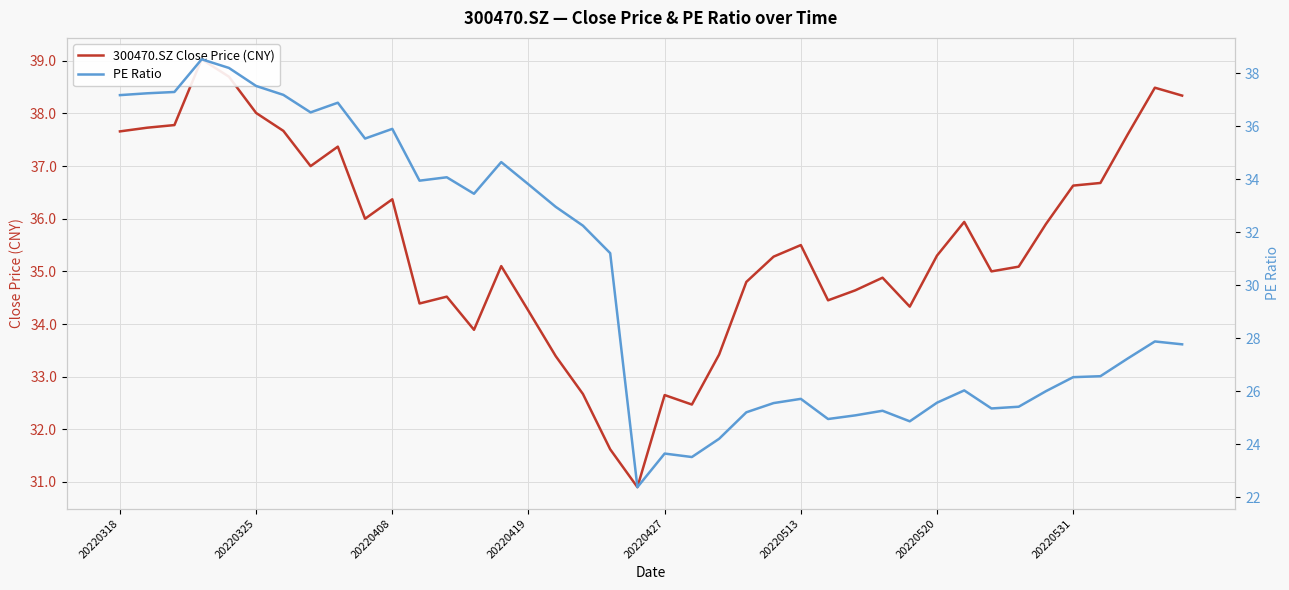

What value does the 300470.SZ Close Price (CNY) series have at 19?

30.9